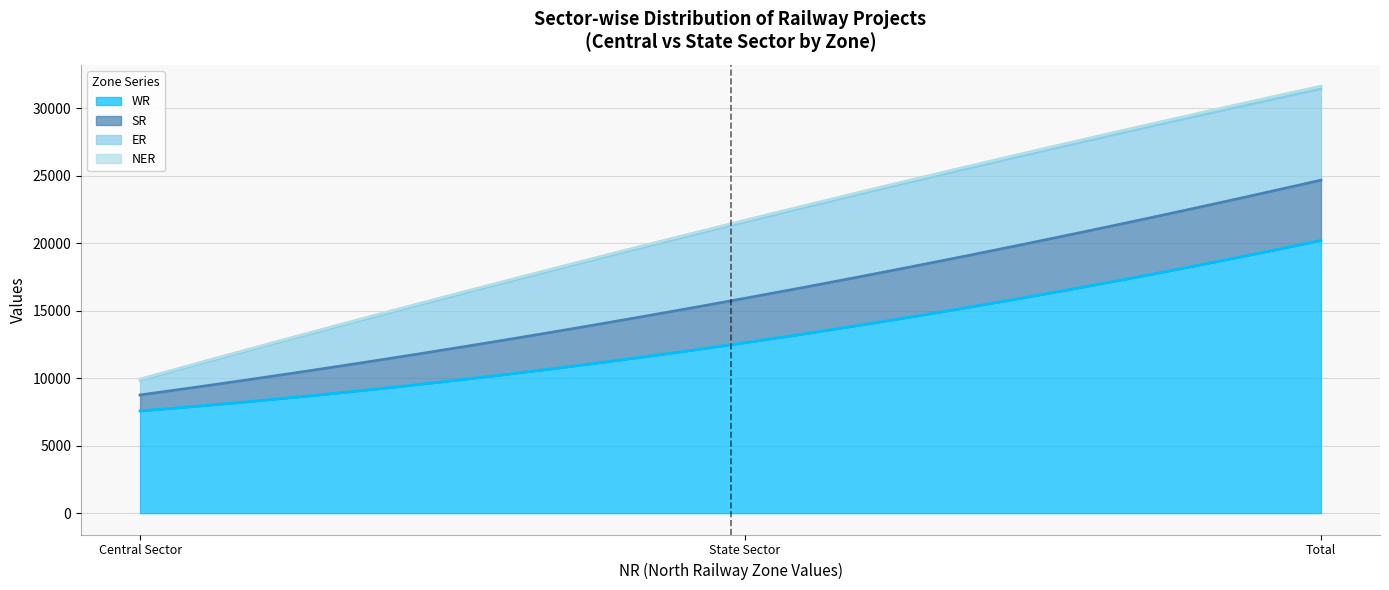

What is the label of the 3rd point from the left?

Total